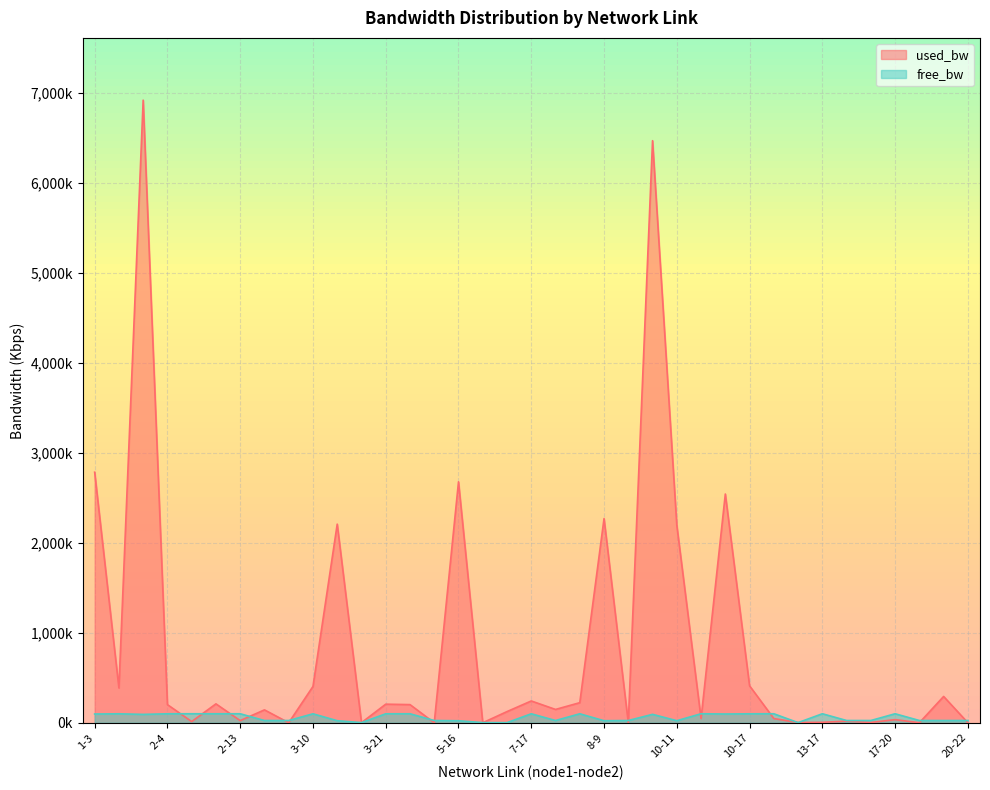

Which series has the largest range (max minus min)?

used_bw